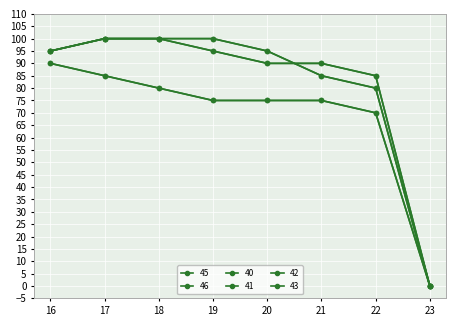

Rank the series by their maximum value, from lowest to highest.

45, 46, 40, 41, 42, 43